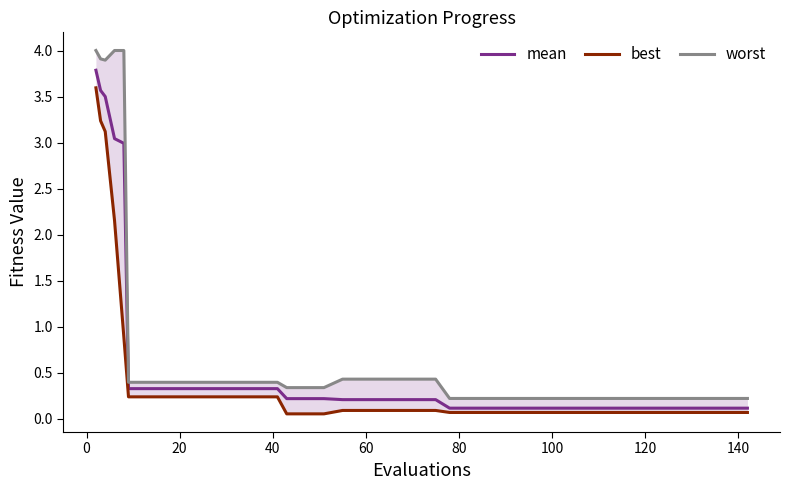

True or false: mean and worst intersect in this chart.

False